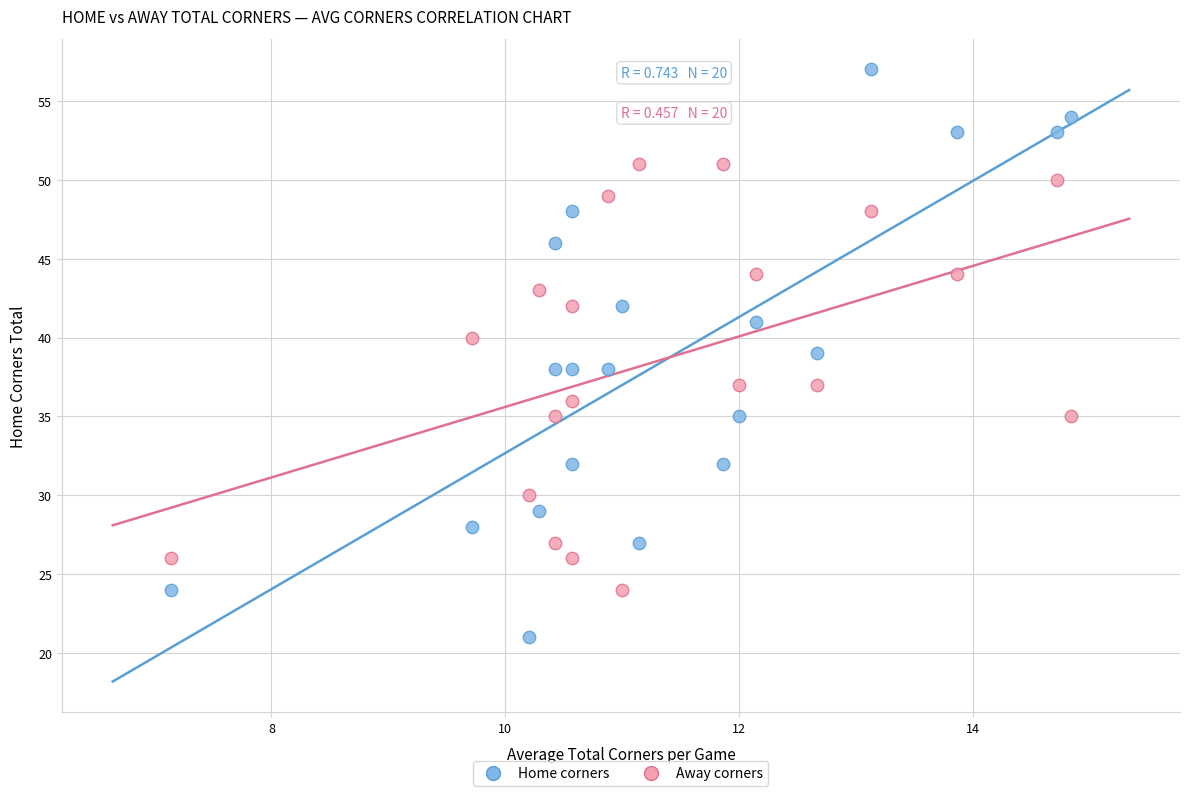

Which series contains the lowest Y value?

Home corners